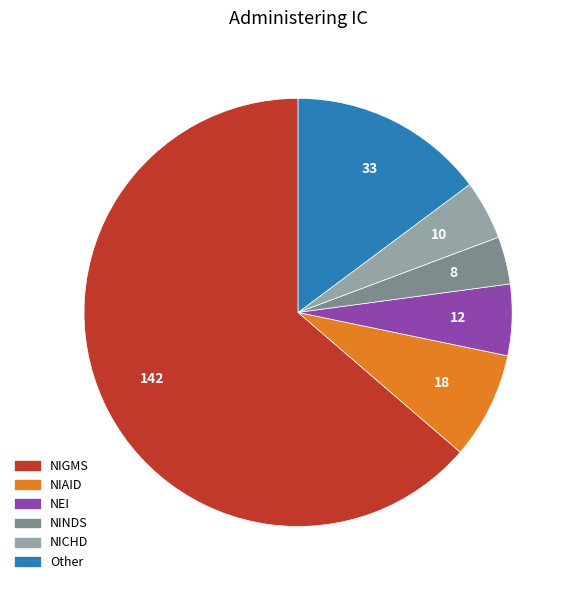

What is the ratio of the value at Other to the value at NICHD?

3.3